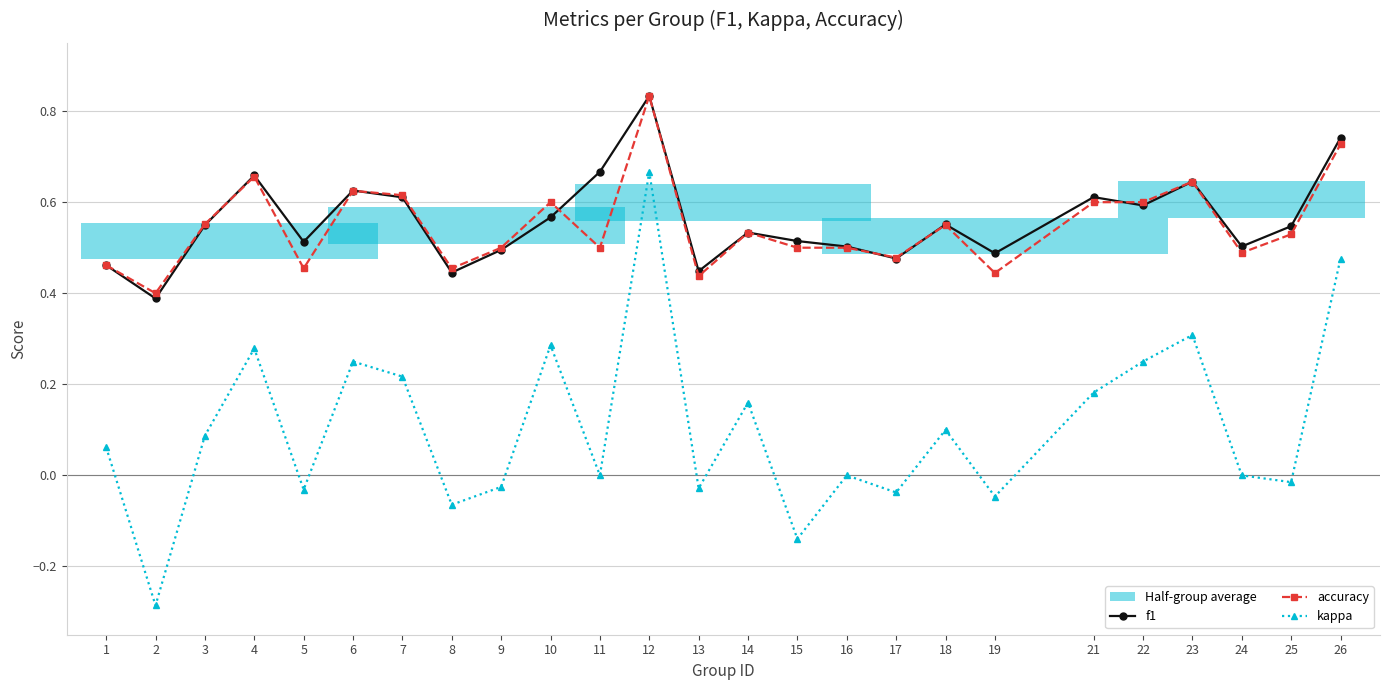

What is the difference between the second highest and second lowest values in the accuracy series?

0.3